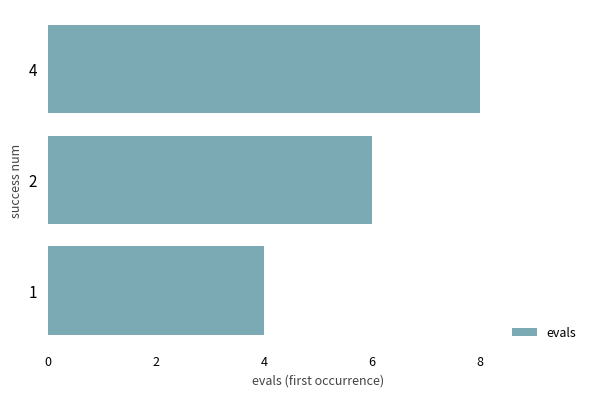

Reading bottom to top, transcribe all the data shown in this chart.

4	6	8